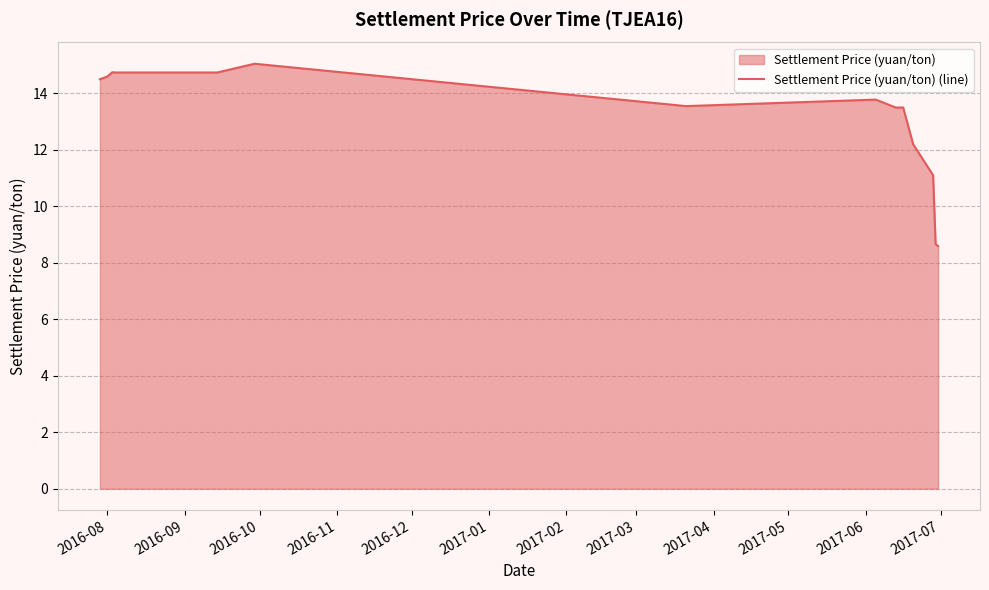

What is the greatest value displayed?

15.1